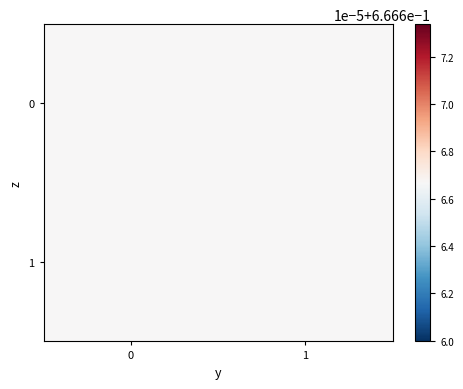

What is the sum of the 0 values at 1 and 0?

1